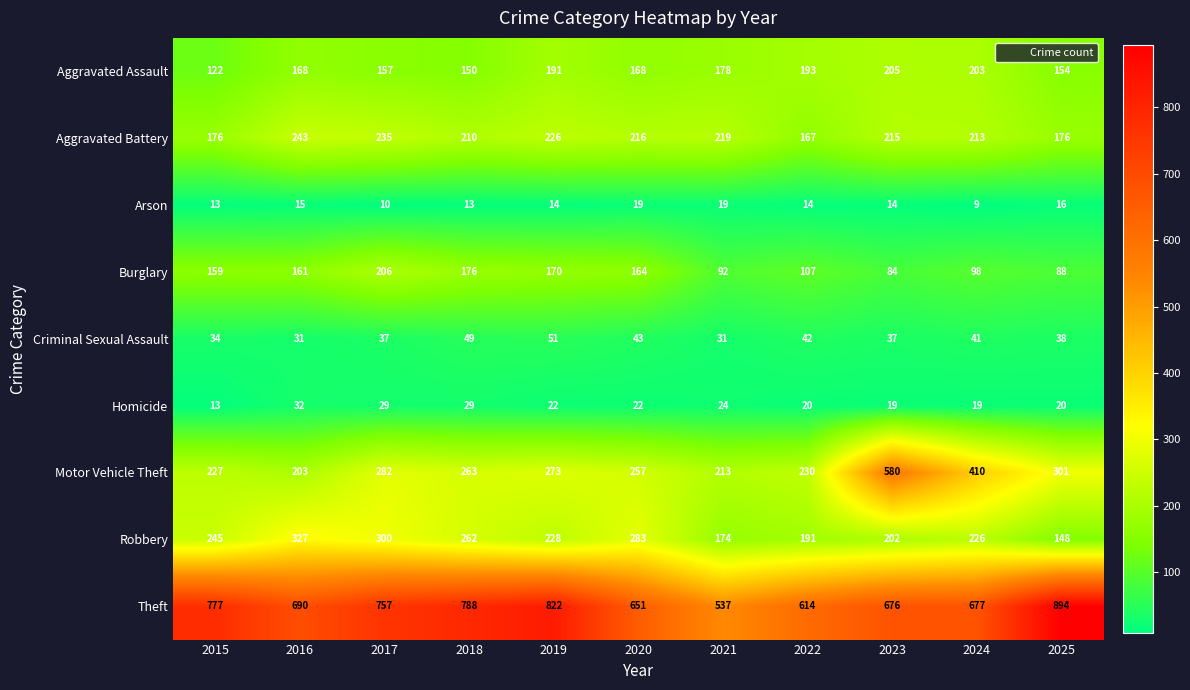

At which label does Criminal Sexual Assault first exceed 38?

2018